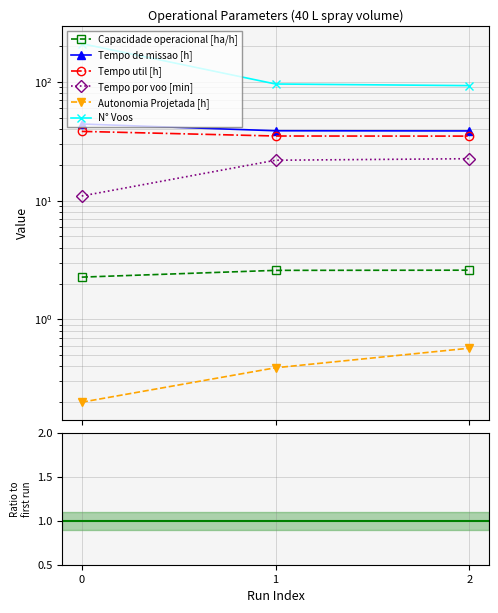

What is the difference between the maximum and minimum values in the N° Voos series?

117.0